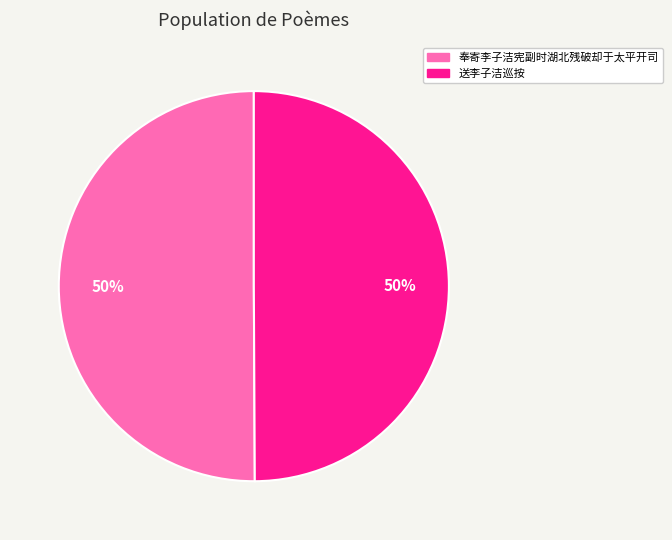

Approximately how many times larger is the value at 送李子洁巡按 compared to 奉寄李子洁宪副时湖北残破却于太平开司?

1.0